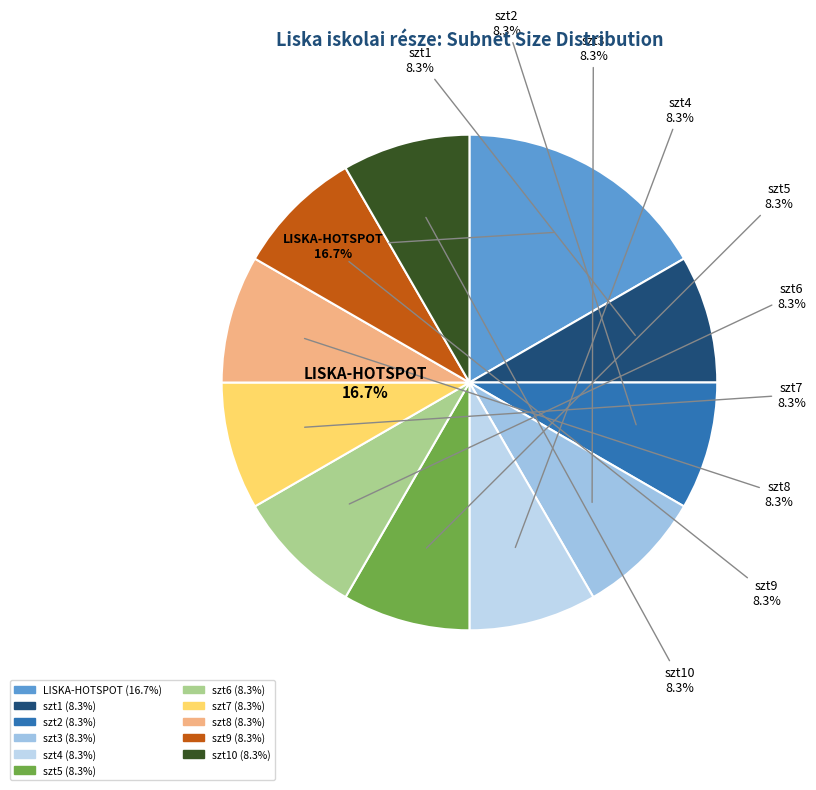

Do szt3 and szt1 together represent more than half of the pie?

No